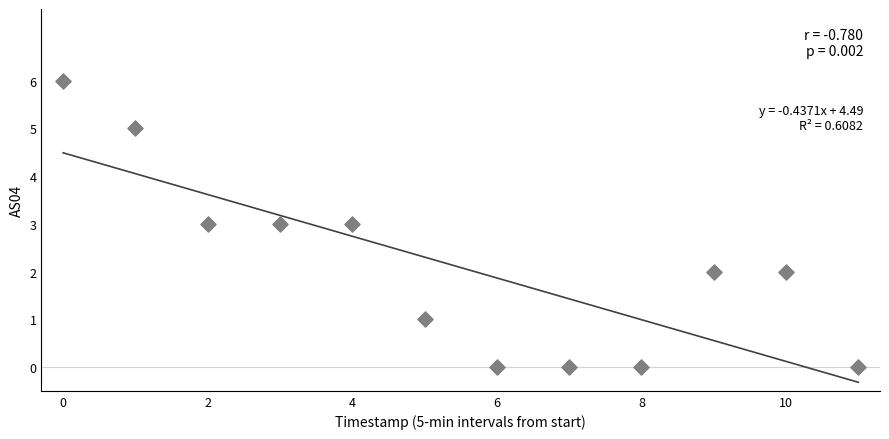

What is the range of Y values (max minus min)?

6